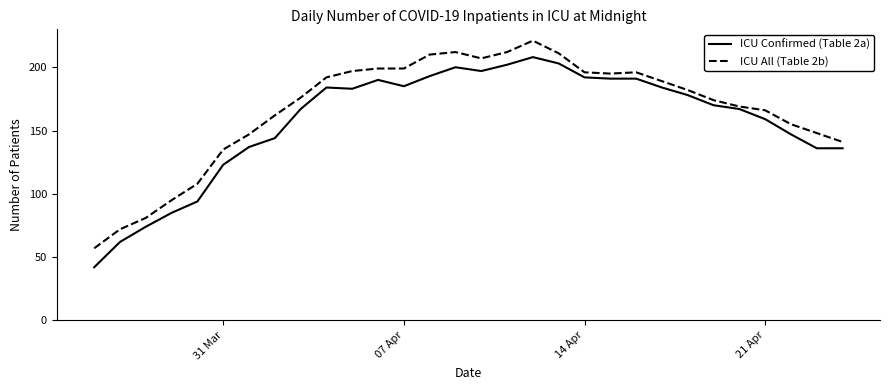

What is the maximum value shown in the chart?

221